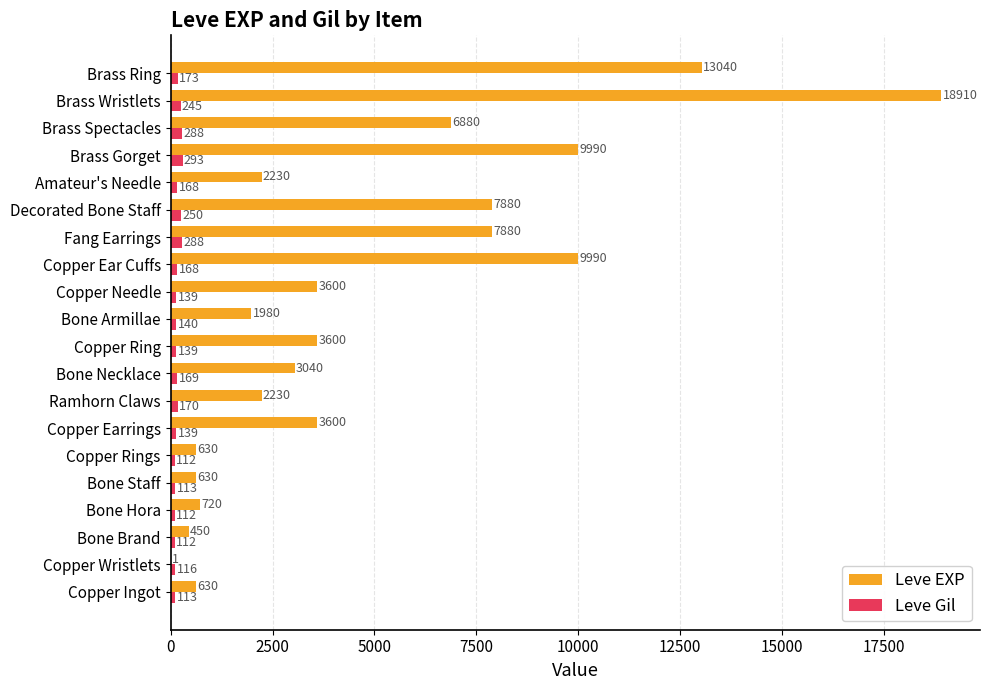

Is it true that Leve EXP equals 4194 at Brass Gorget?

False